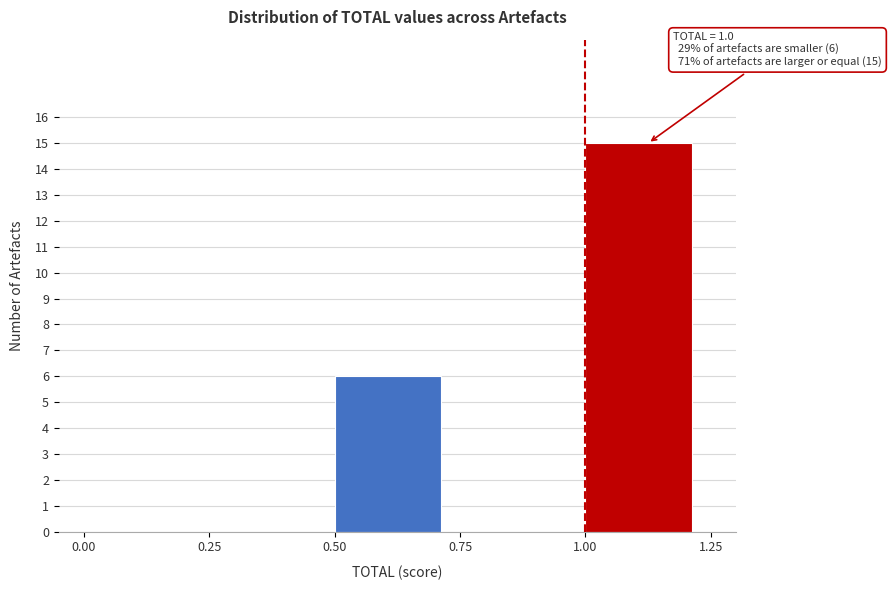

Which range on the x-axis has the tallest bar?

1.00 to 1.25